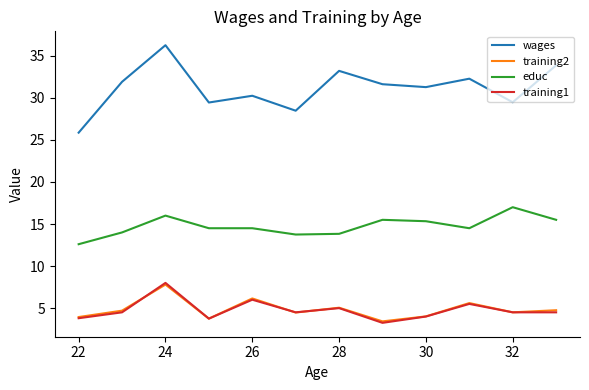

Which series has the widest spread of values?

wages